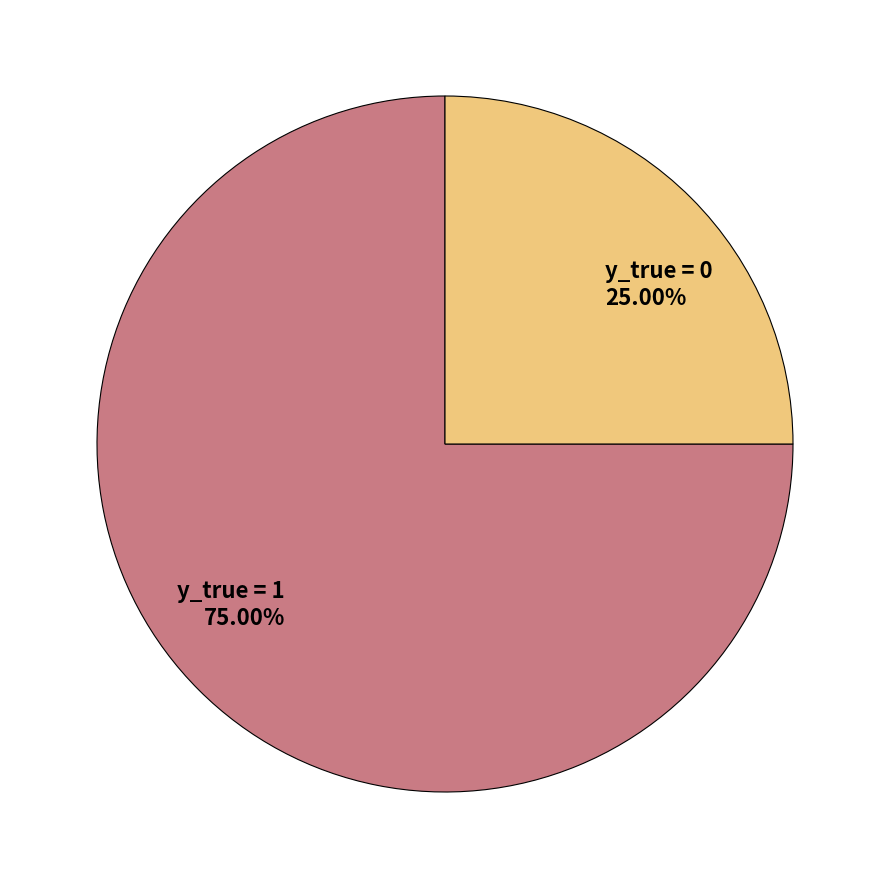

True or false: y_true = 0 accounts for 31% of the total.

False